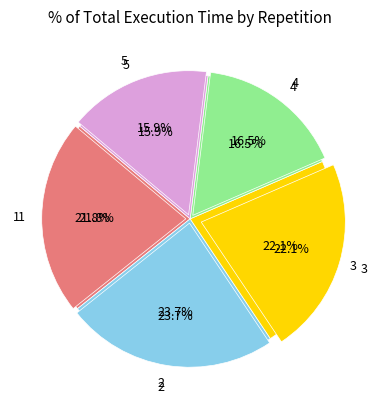

To the nearest percent, what is the difference between the 5 and 3 slice percentages?

6%